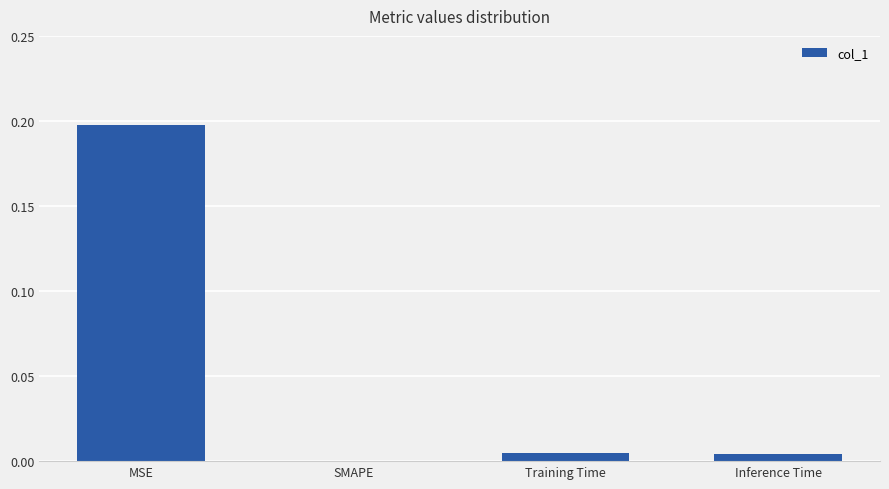

The chart shows a value of 0.1 at SMAPE. True or false?

False